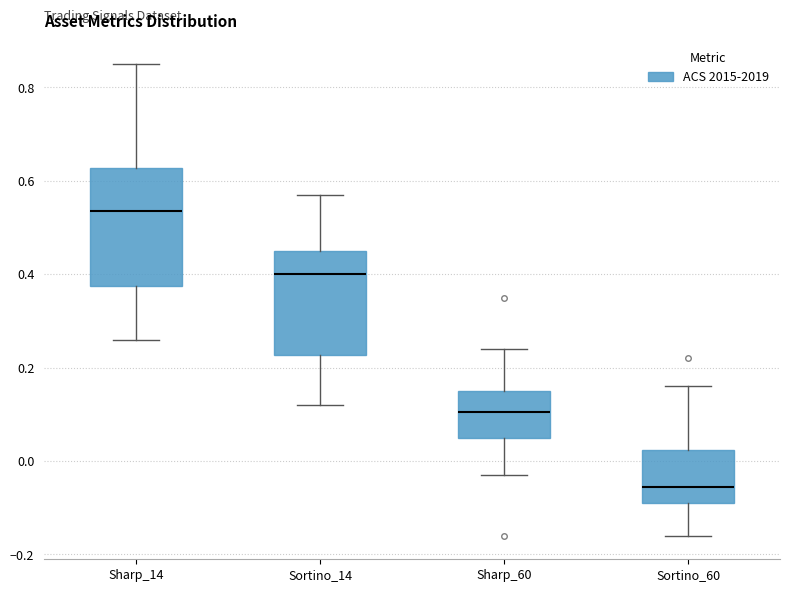

Reading left to right, transcribe this box plot: for each box, give where its median line is, the range the box spans, and where its two whiskers end, as read against the y-axis. The values are not printed on the chart, so give them approximately, as read against the axis.

Sharp_14: median 0.54, box 0.38 to 0.62, whiskers 0.26 to 0.86
Sortino_14: median 0.40, box 0.22 to 0.46, whiskers 0.12 to 0.58
Sharp_60: median 0.10, box 0.06 to 0.16, whiskers -0.02 to 0.24
Sortino_60: median -0.06, box -0.08 to 0.02, whiskers -0.16 to 0.16